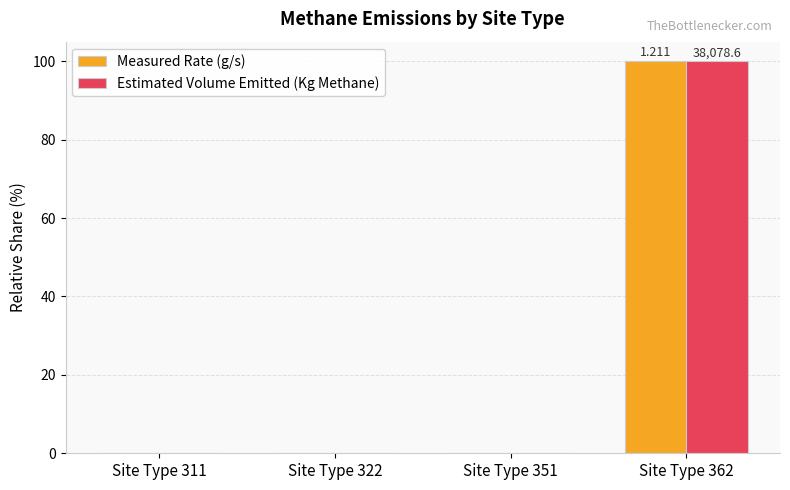

Between Site Type 362 and Site Type 311, which is larger?

Site Type 362